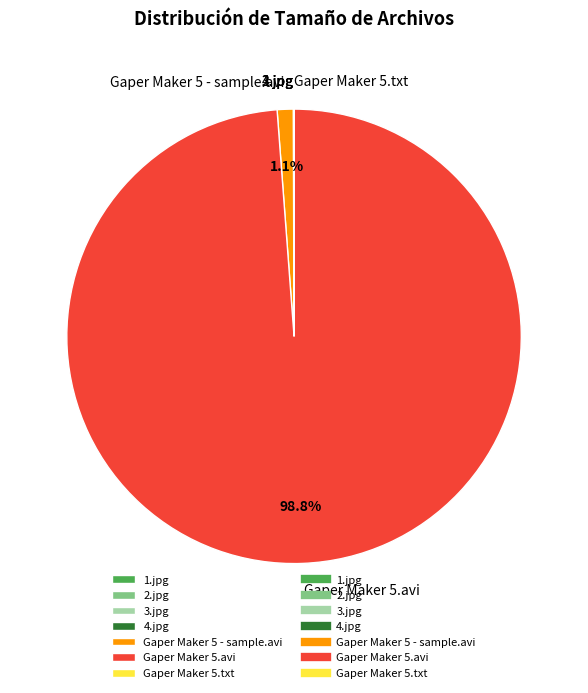

Is there any slice that represents more than half of the pie?

Yes